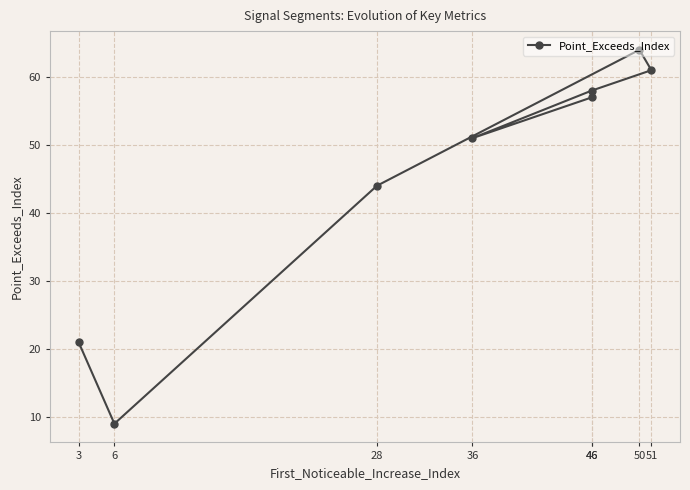

Rank the categories by value from lowest to highest.

6, 3, 28, 36, 46, 46, 51, 50